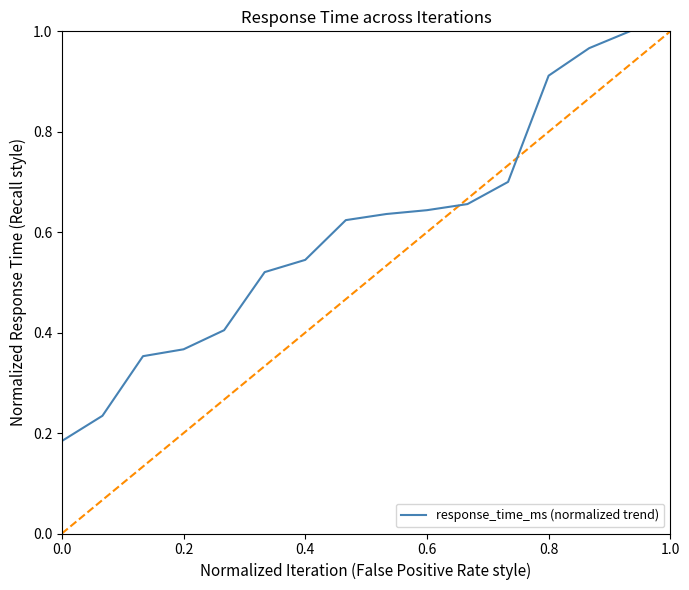

How many positive values are there?

15